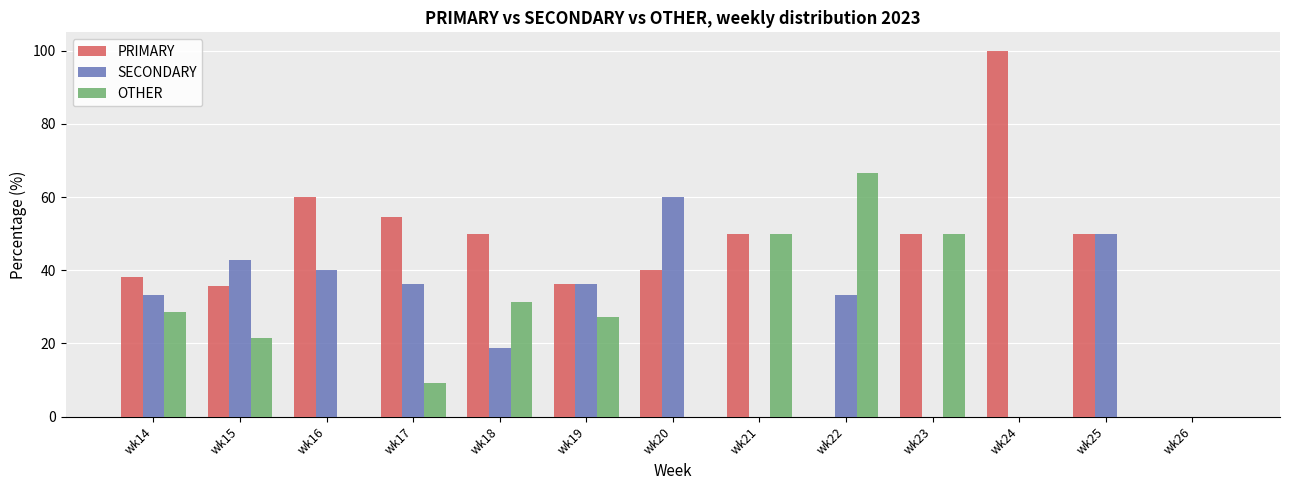

What is the sum of the SECONDARY values at wk23 and wk18?

18.8